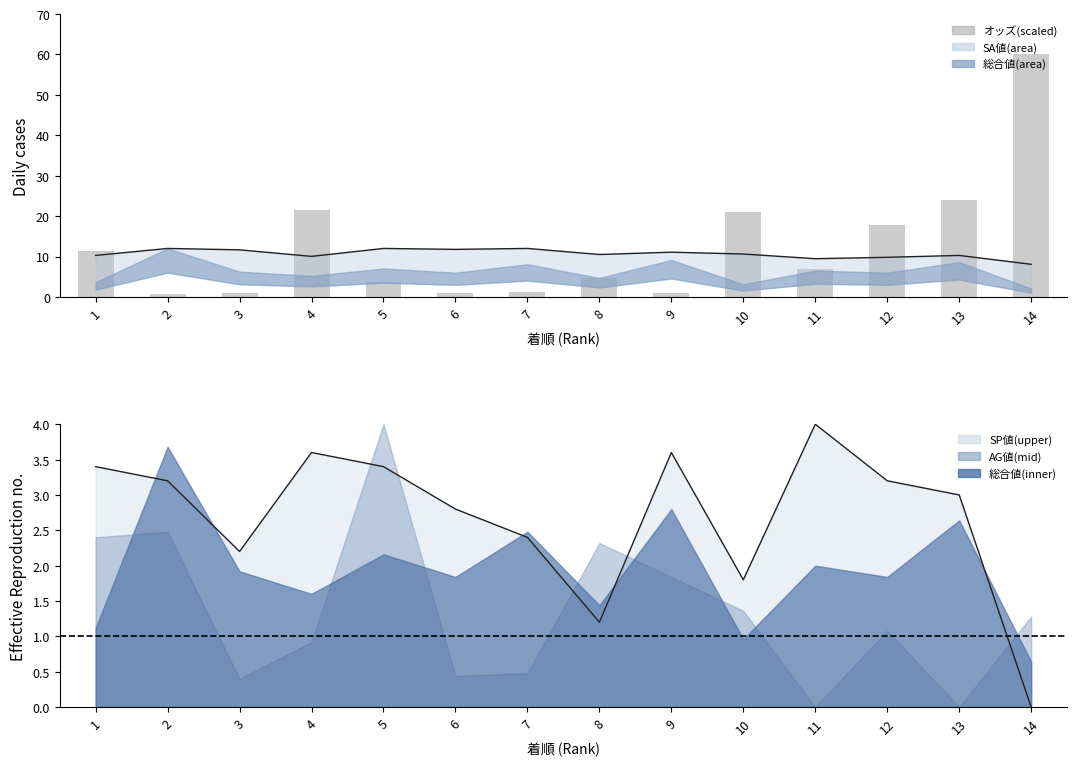

What is the sum of the SA値 values at 3 and 9?

22.7